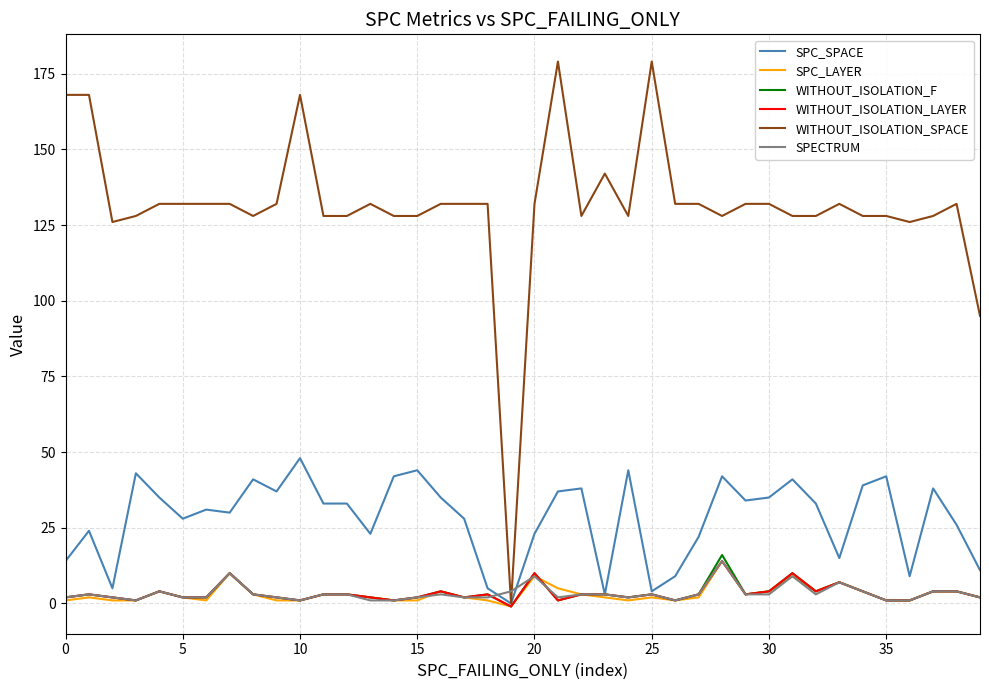

After their last crossing, which series has the higher values: SPECTRUM or WITHOUT_ISOLATION_SPACE?

WITHOUT_ISOLATION_SPACE